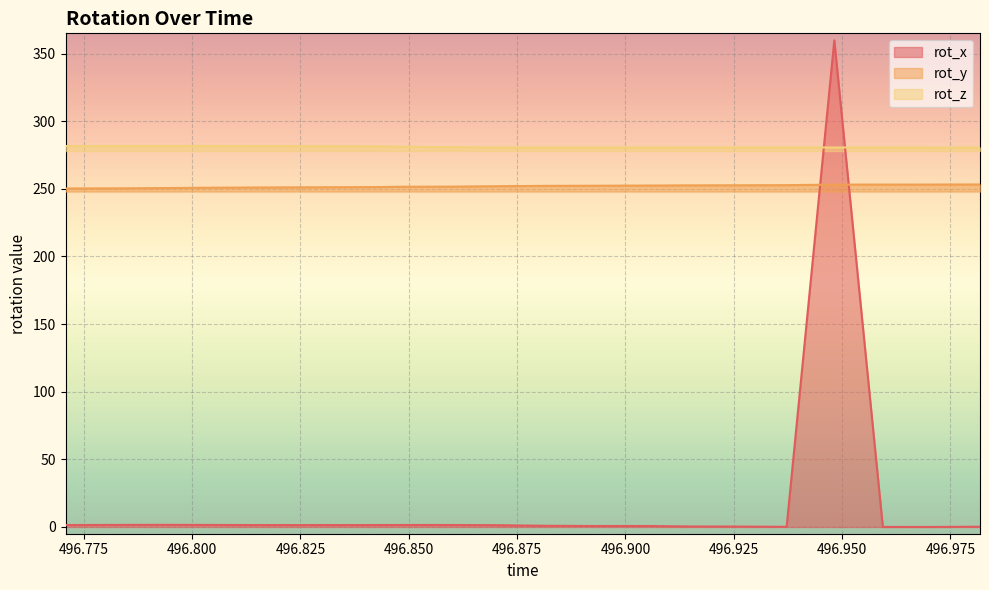

What is the minimum value for rot_y?

250.3